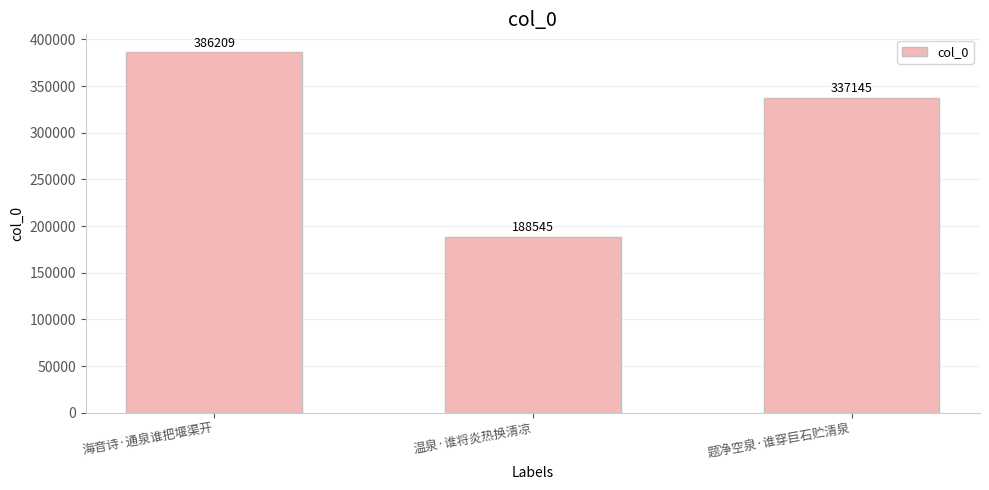

How many data points are less than 337145?

1